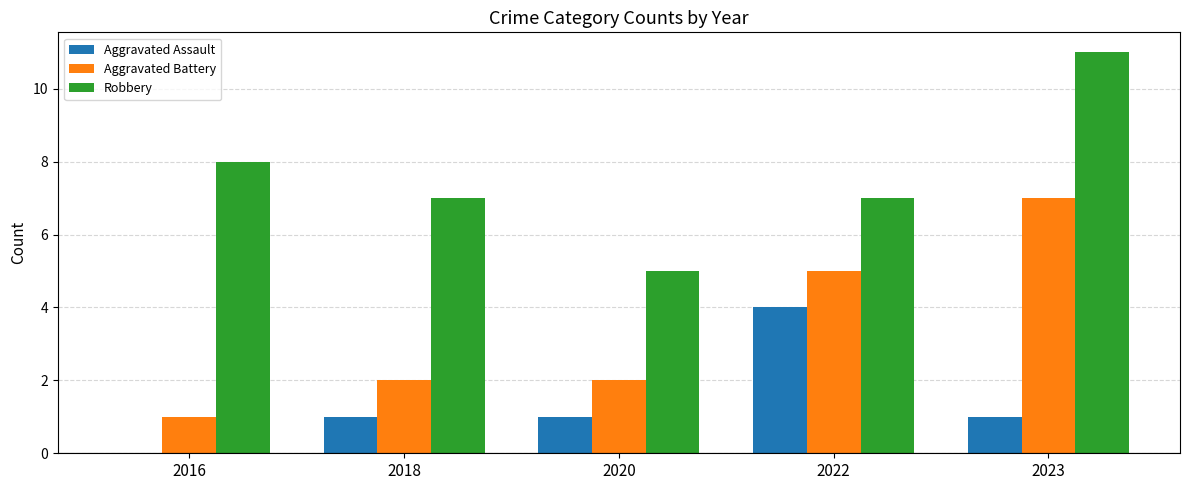

Count the number of categories in the chart.

5